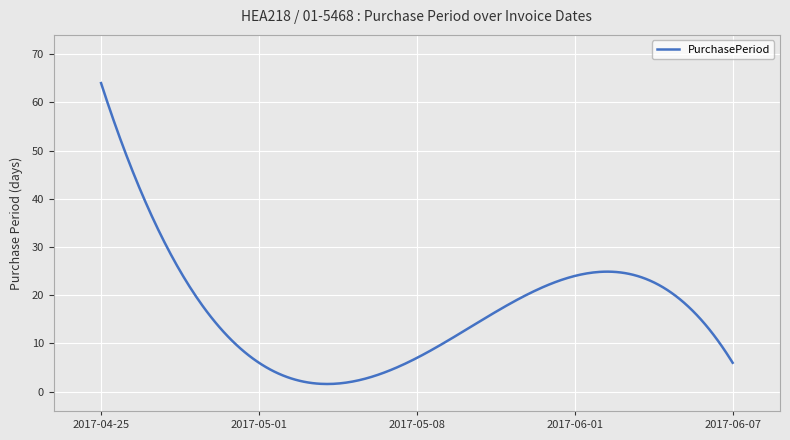

What is the greatest value displayed?

64.0